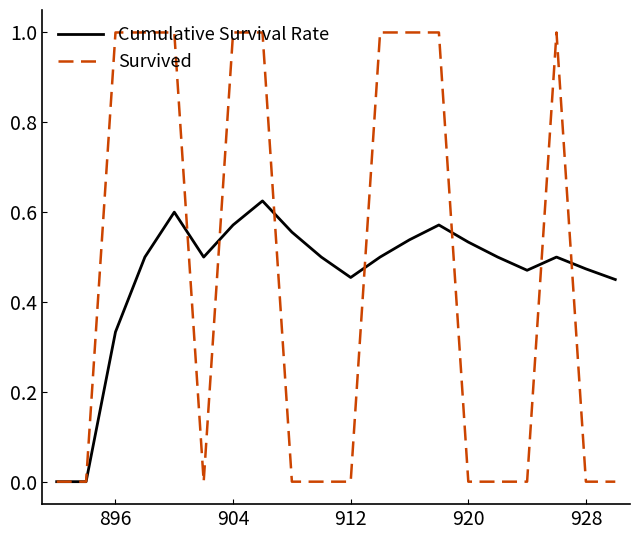

What is the maximum value shown in the chart?

1.0